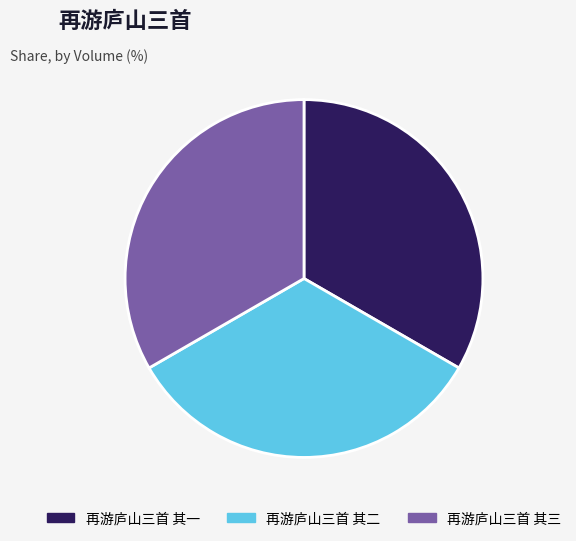

Is the sum of 再游庐山三首 其二 and 再游庐山三首 其一 greater than half?

Yes